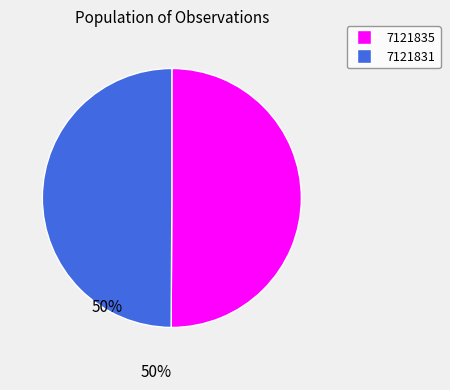

Do 7121831 and 7121835 together represent more than half of the pie?

Yes